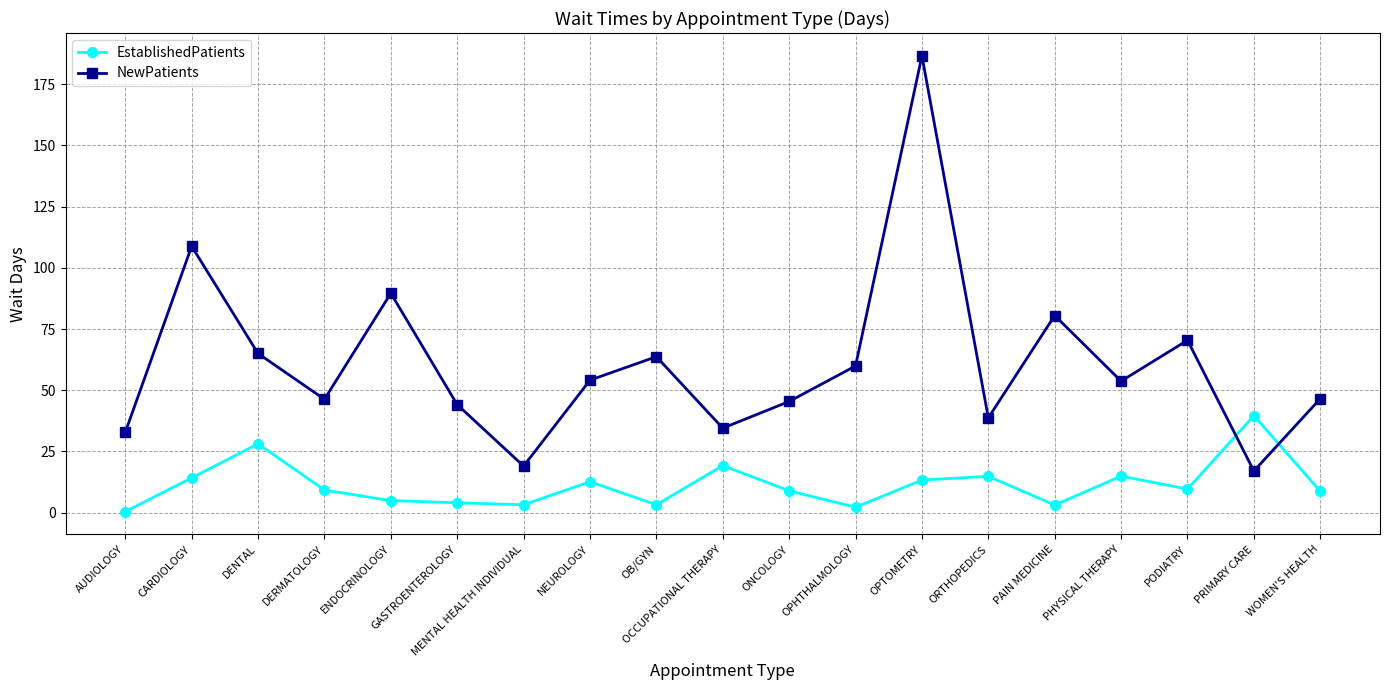

At which category is the sum across all series the highest?

OPTOMETRY